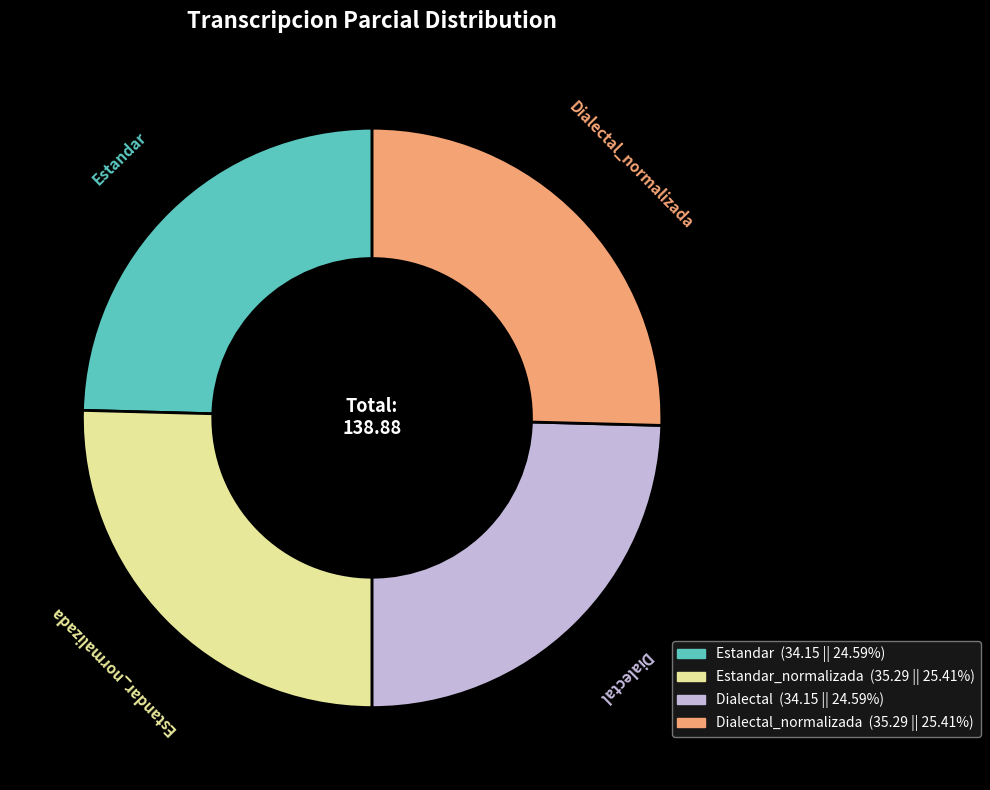

Is there any slice that represents more than half of the pie?

No